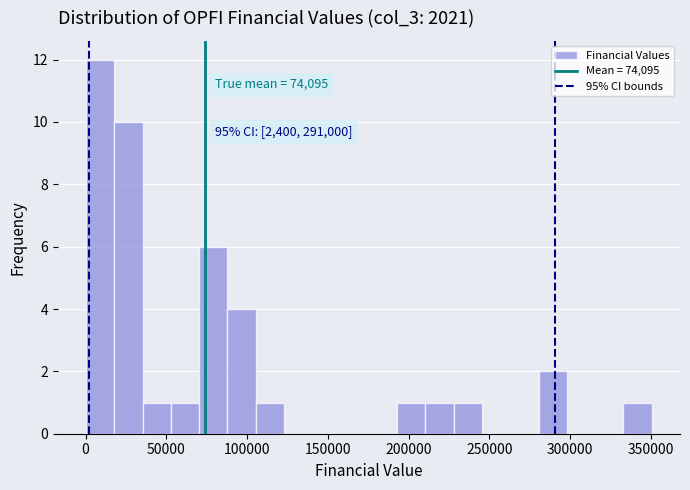

Read against the x-axis, roughly where is the centre of the tallest bar?

10000